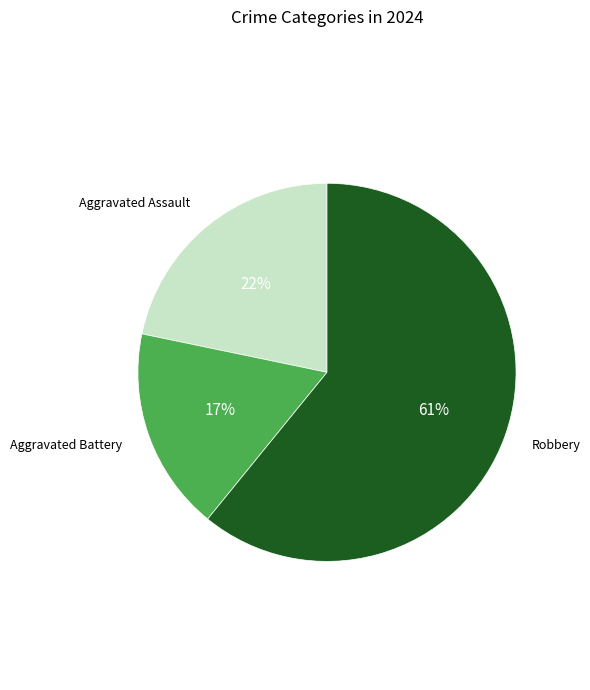

How many slices are in this pie chart?

3